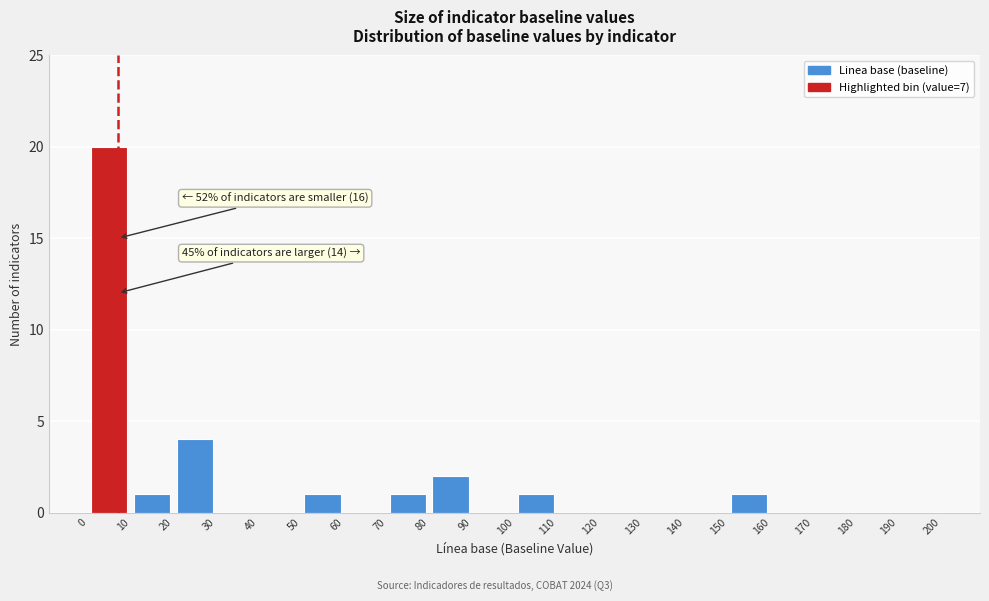

Which range on the x-axis has the tallest bar?

0 to 10